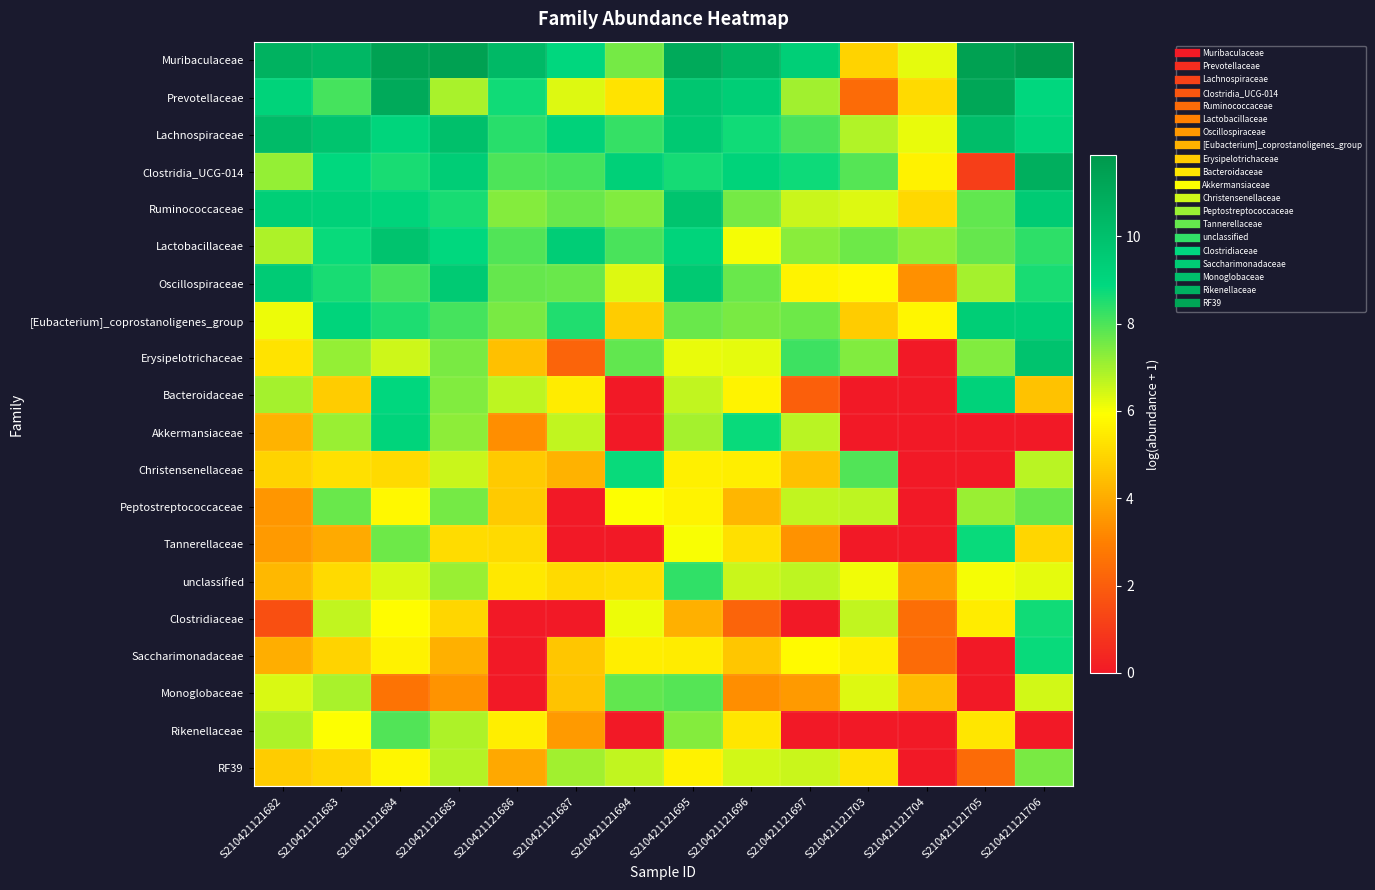

At S210421121682, list the series in order from smallest to largest.

Clostridiaceae, Peptostreptococcaceae, Tannerellaceae, Saccharimonadaceae, Akkermansiaceae, unclassified, RF39, Christensenellaceae, Erysipelotrichaceae, [Eubacterium]_coprostanoligenes_group, Monoglobaceae, Rikenellaceae, Lactobacillaceae, Bacteroidaceae, Clostridia_UCG-014, Prevotellaceae, Ruminococcaceae, Oscillospiraceae, Lachnospiraceae, Muribaculaceae